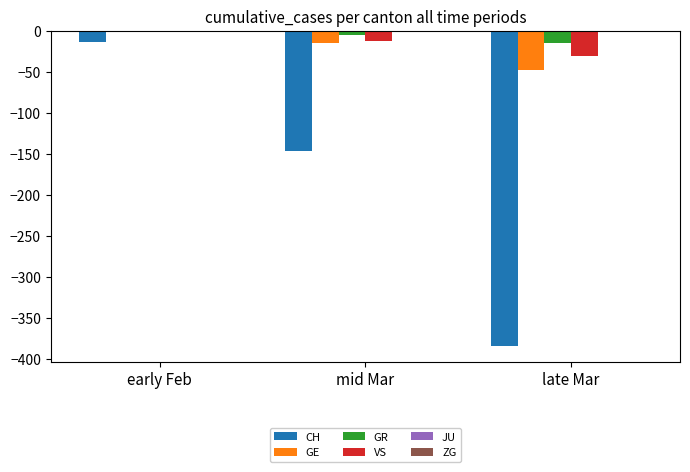

How many groups of bars are there?

3